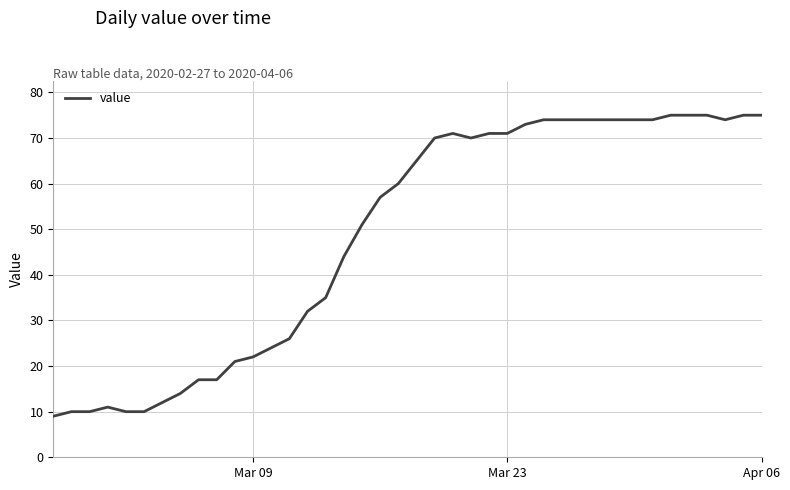

What is the smallest value displayed?

9